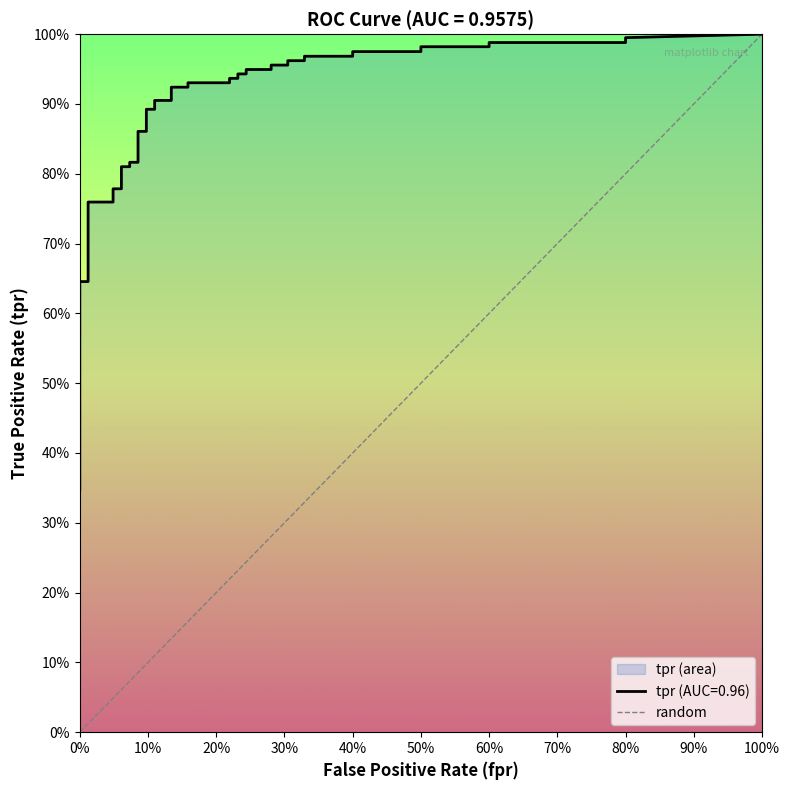

Does the chart have visible grid lines?

No